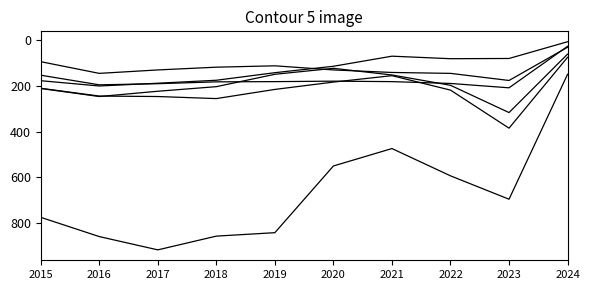

Does the chart have visible grid lines?

No